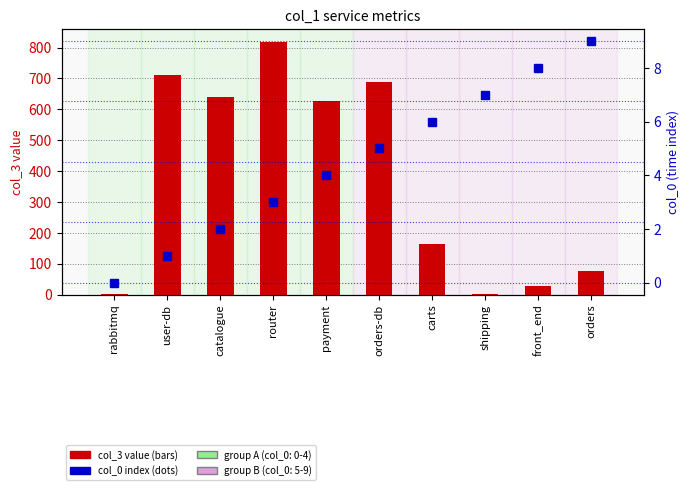

True or false: col_0 index has a value of 4 at payment.

True